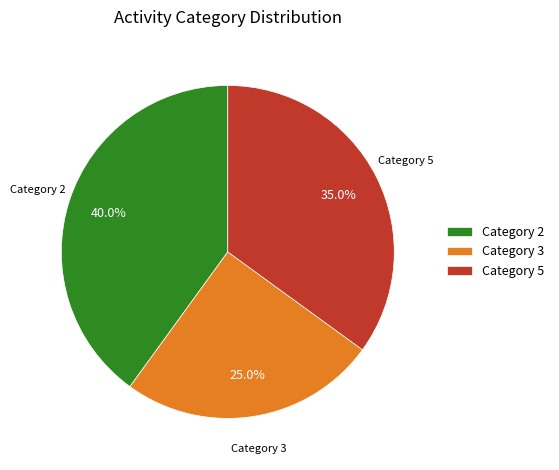

How many segments does this pie chart have?

3